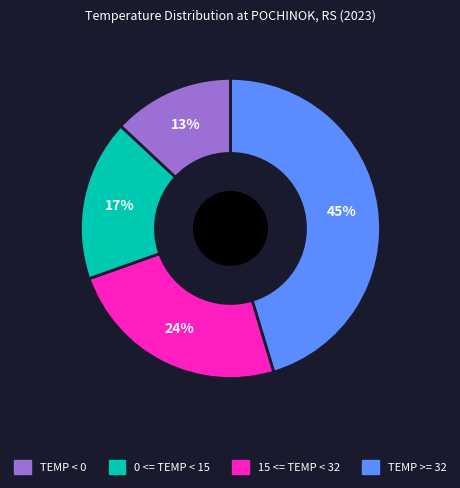

To the nearest percent, what is the average slice percentage?

25%